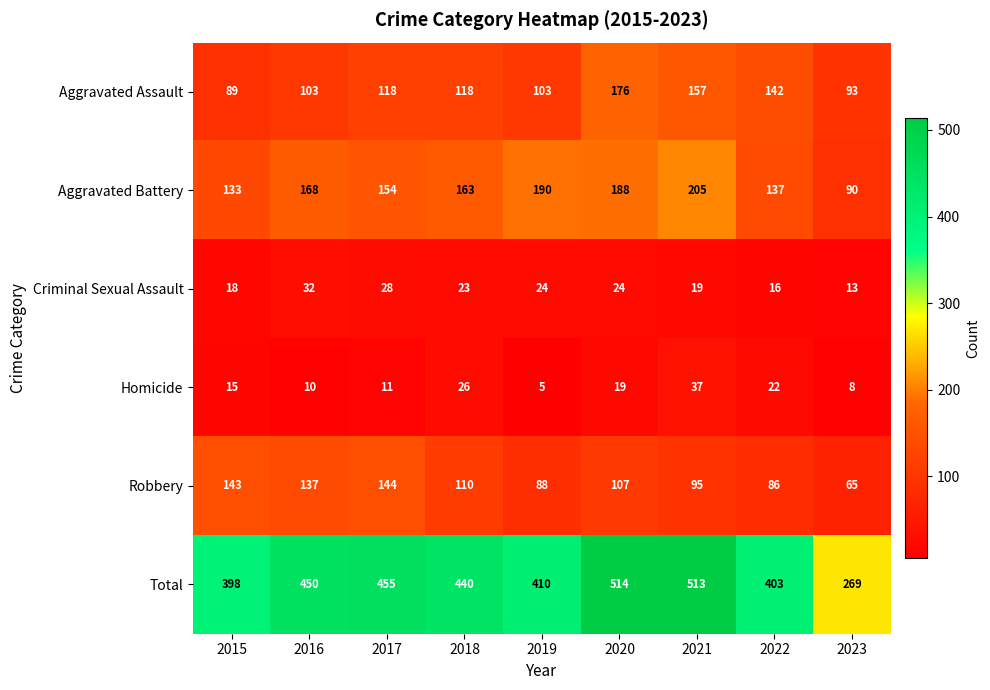

At which category does the chart reach its minimum across all series?

2019